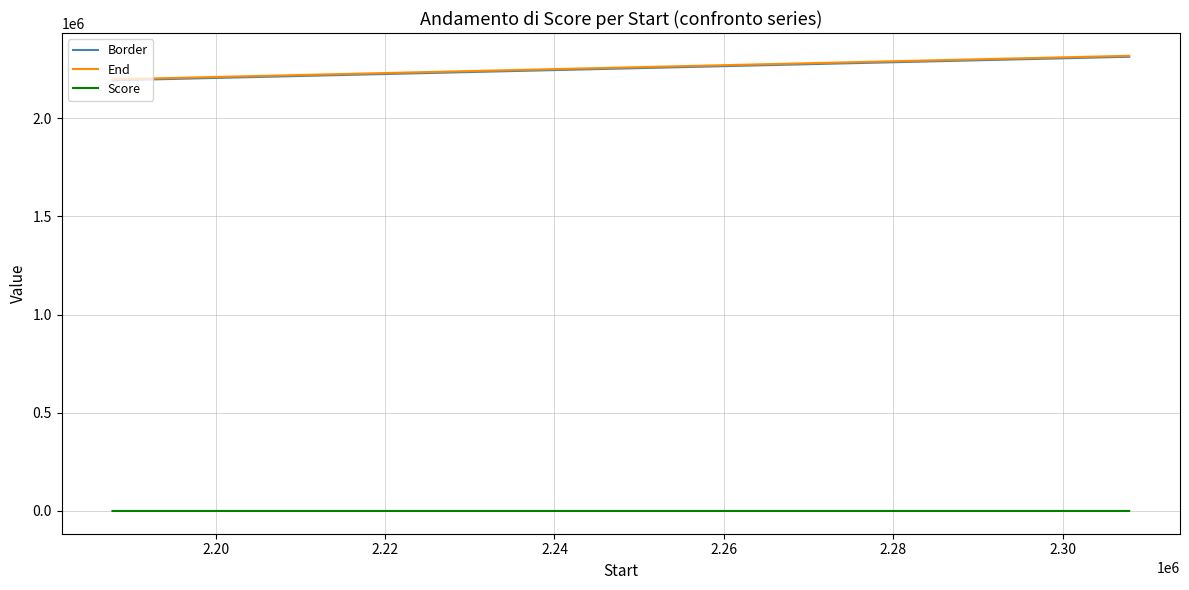

Does the chart display data point markers on the line(s)?

No